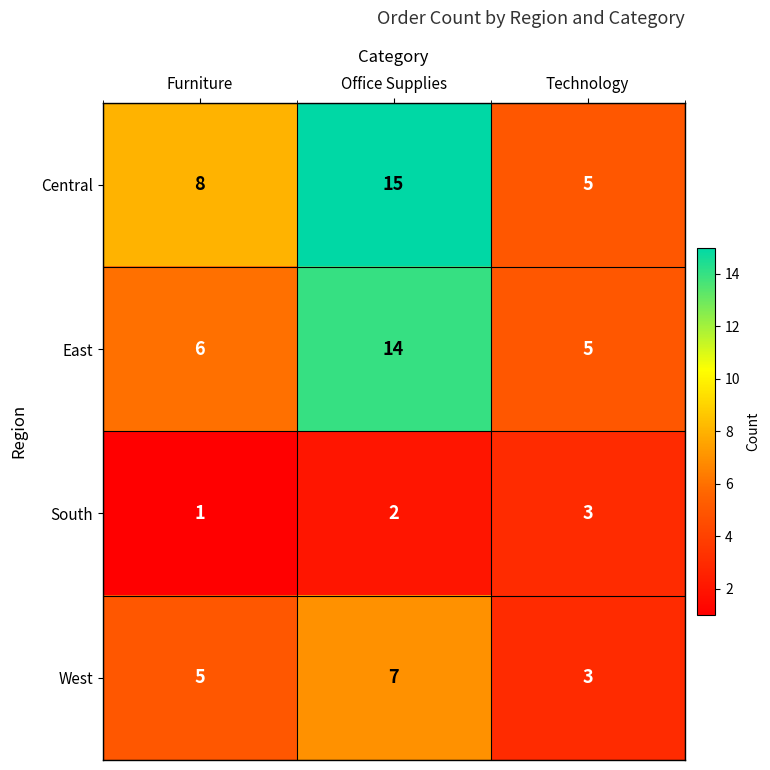

At which label is East closest to 9?

Furniture